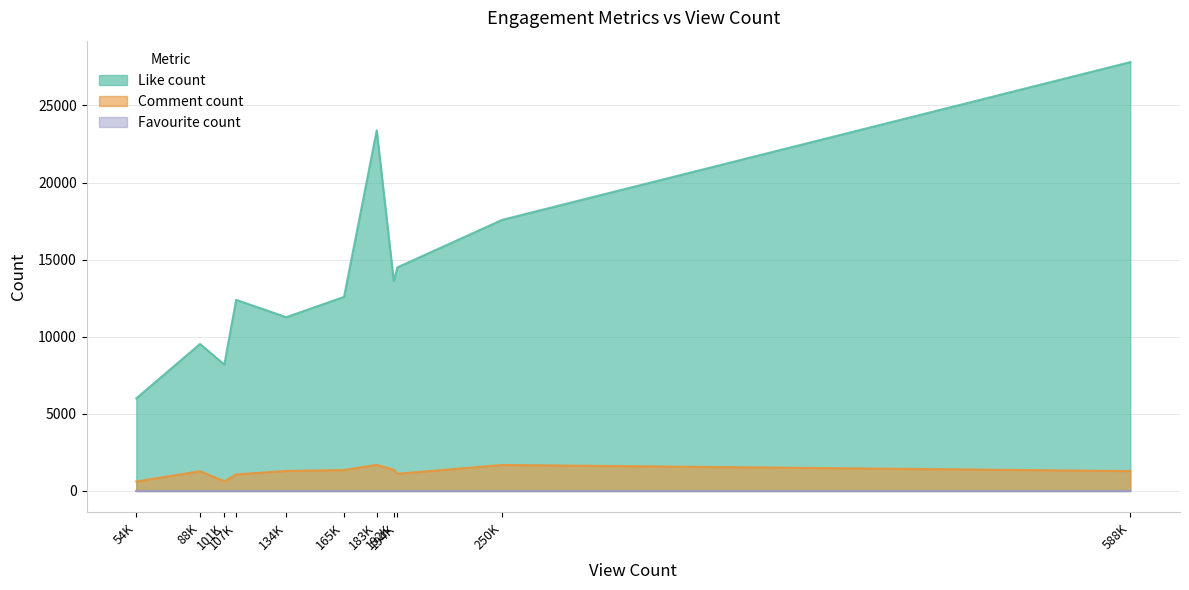

What is the approximate value of Comment count at 134620?

1298